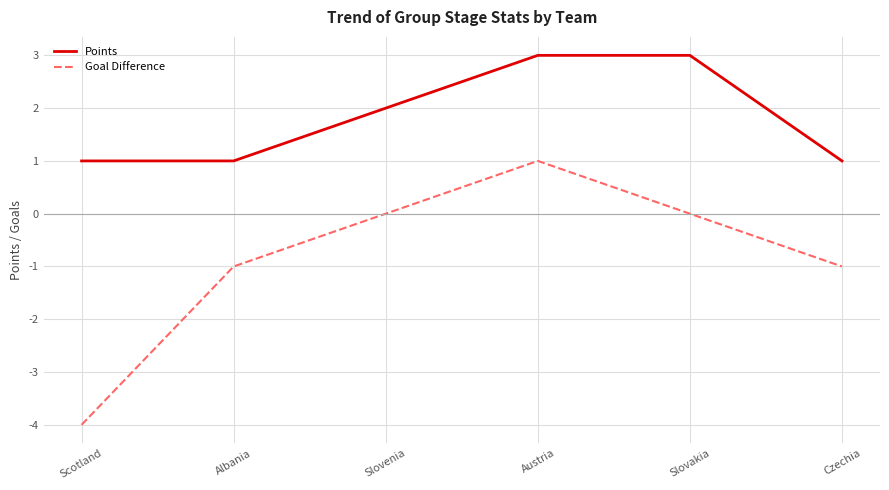

True or false: Goal Difference and Points cross at least once.

False